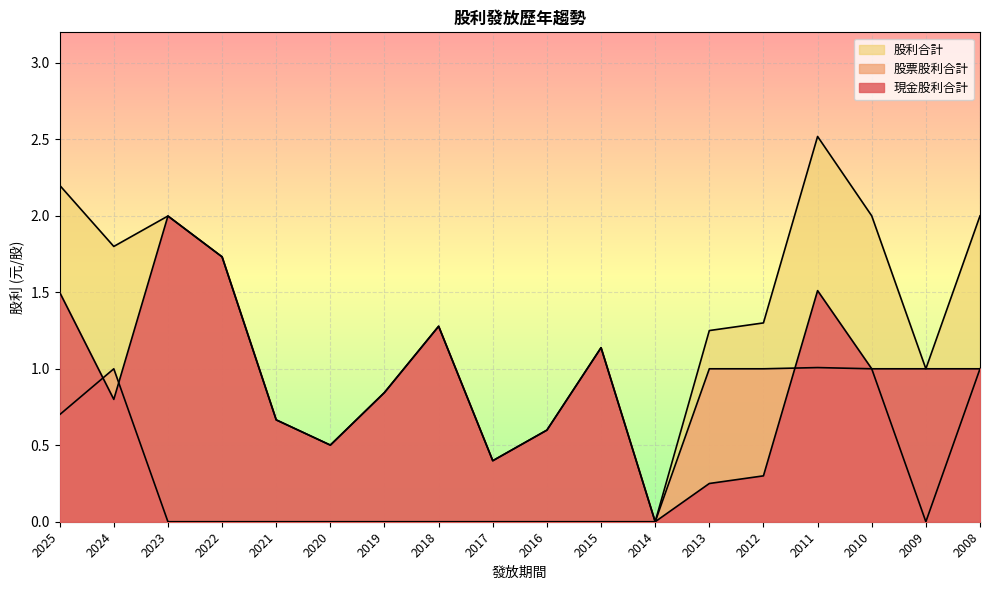

What is the greatest value displayed?

2.5